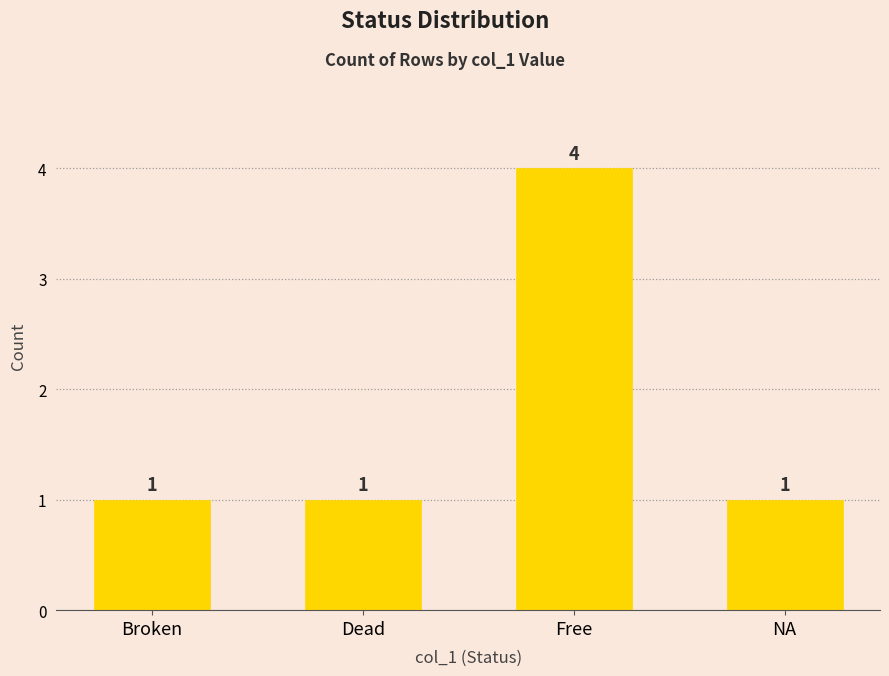

What is the smallest value displayed?

1